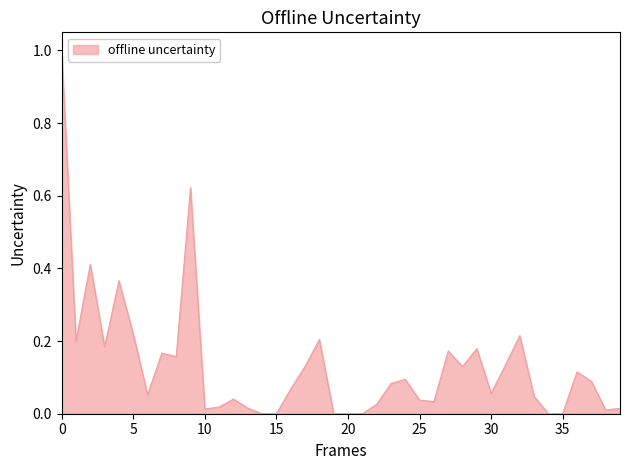

What is the difference between the maximum and minimum values?

1.0